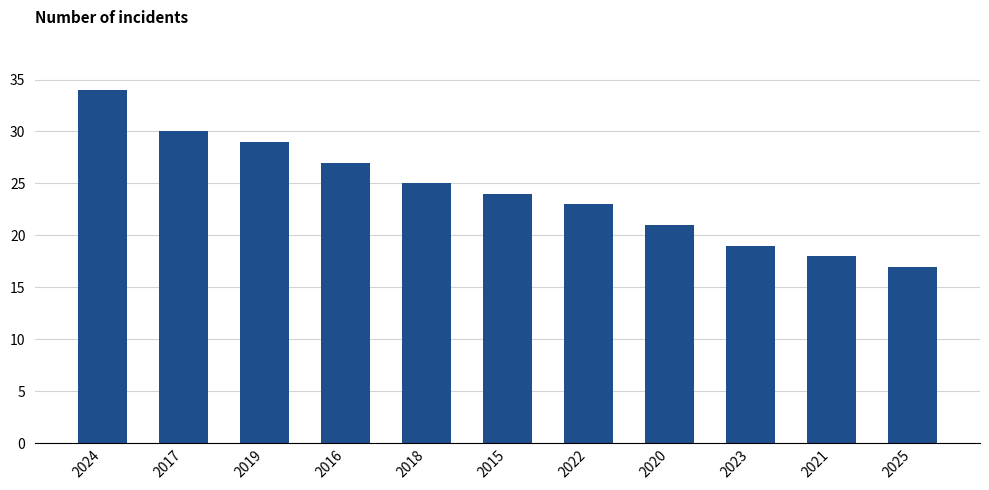

Is it true that the value at 2018 is 37?

False